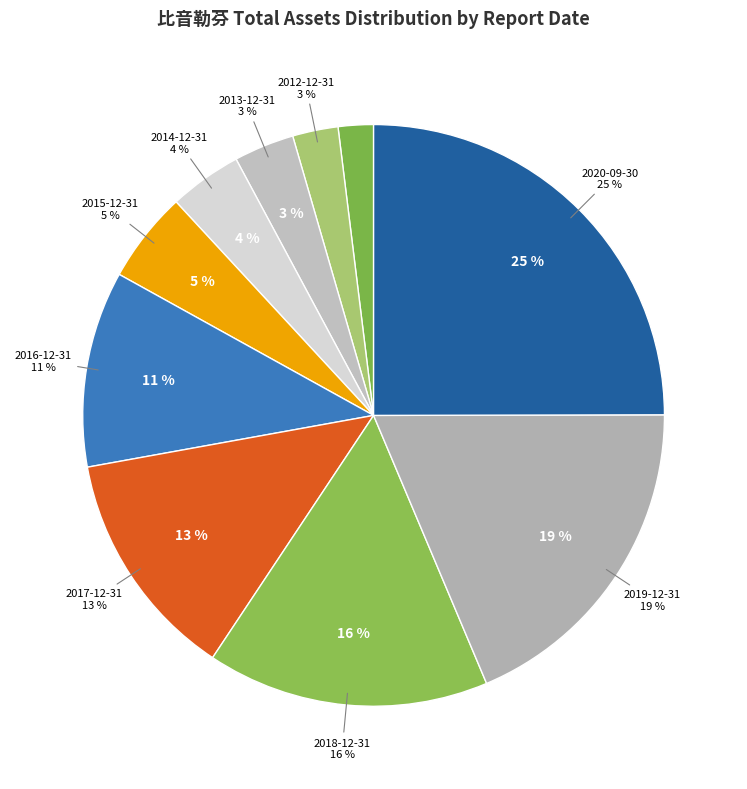

Is it true that 2014-12-31 is 4% of the pie?

True